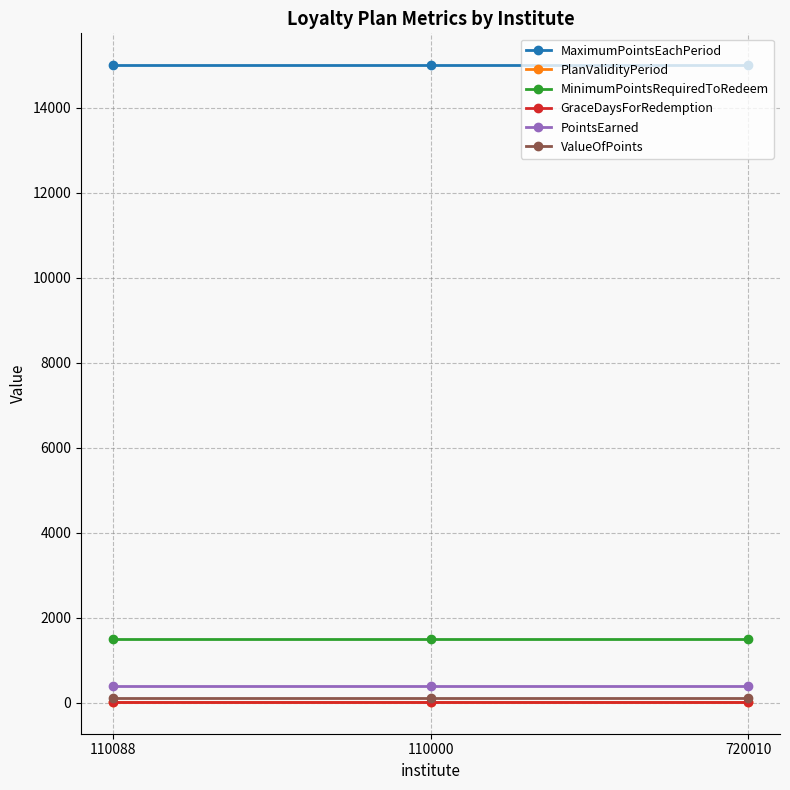

The MinimumPointsRequiredToRedeem series shows 1500 at 720010. True or false?

True